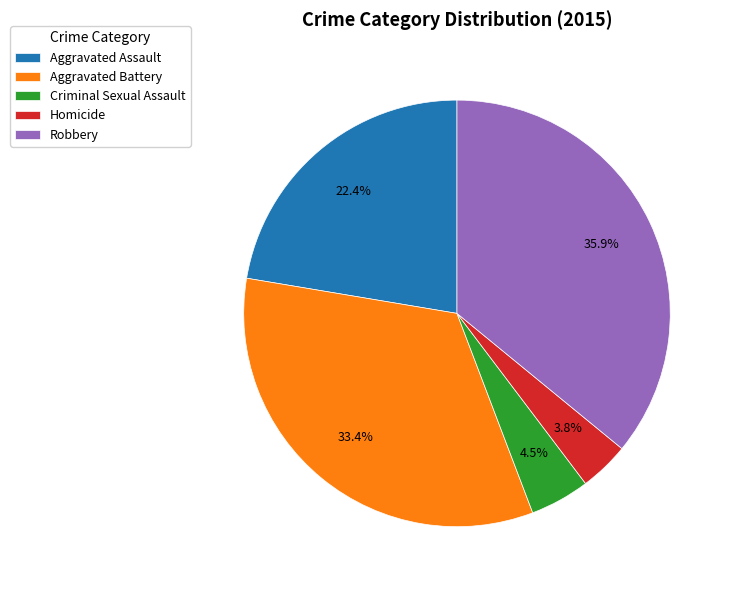

Is it true that Robbery is 22% of the pie?

False